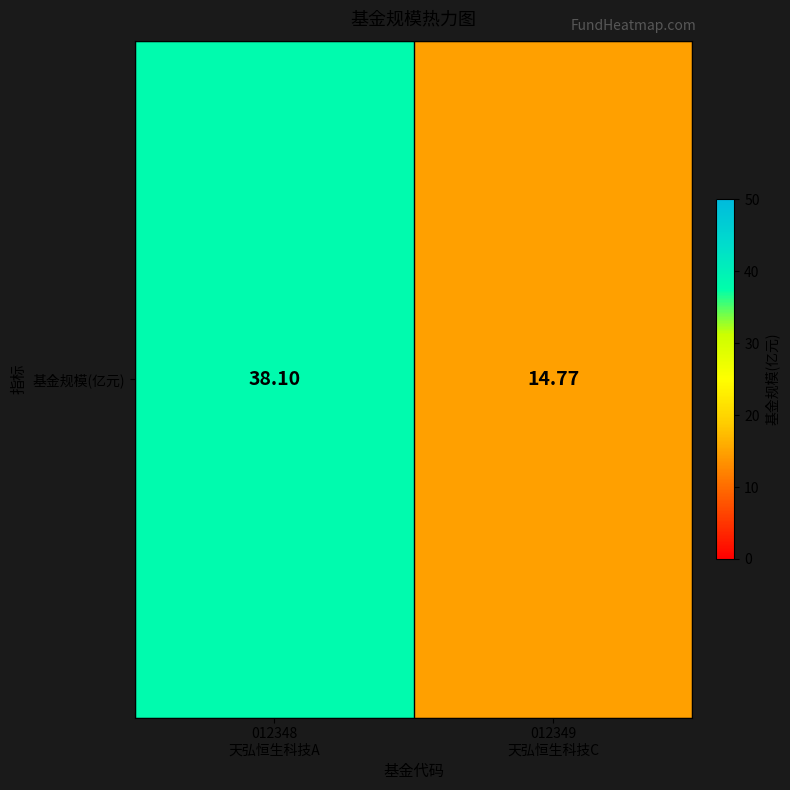

What is the change in value from 012348
天弘恒生科技A to 012349
天弘恒生科技C?

-23.3